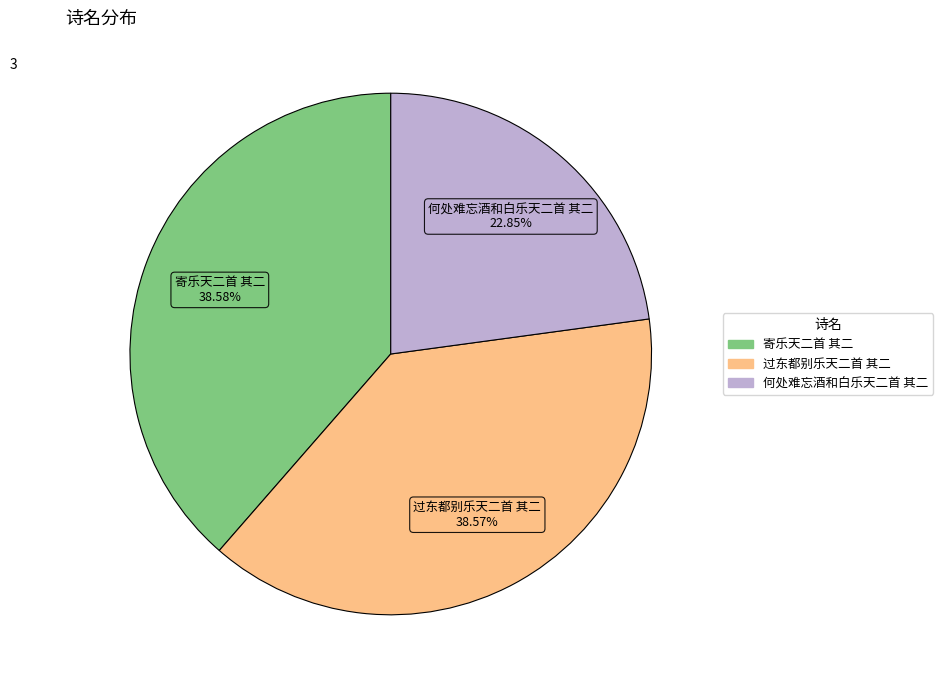

Approximately how many times larger is the value at 何处难忘酒和白乐天二首 其二 compared to 寄乐天二首 其二?

0.6